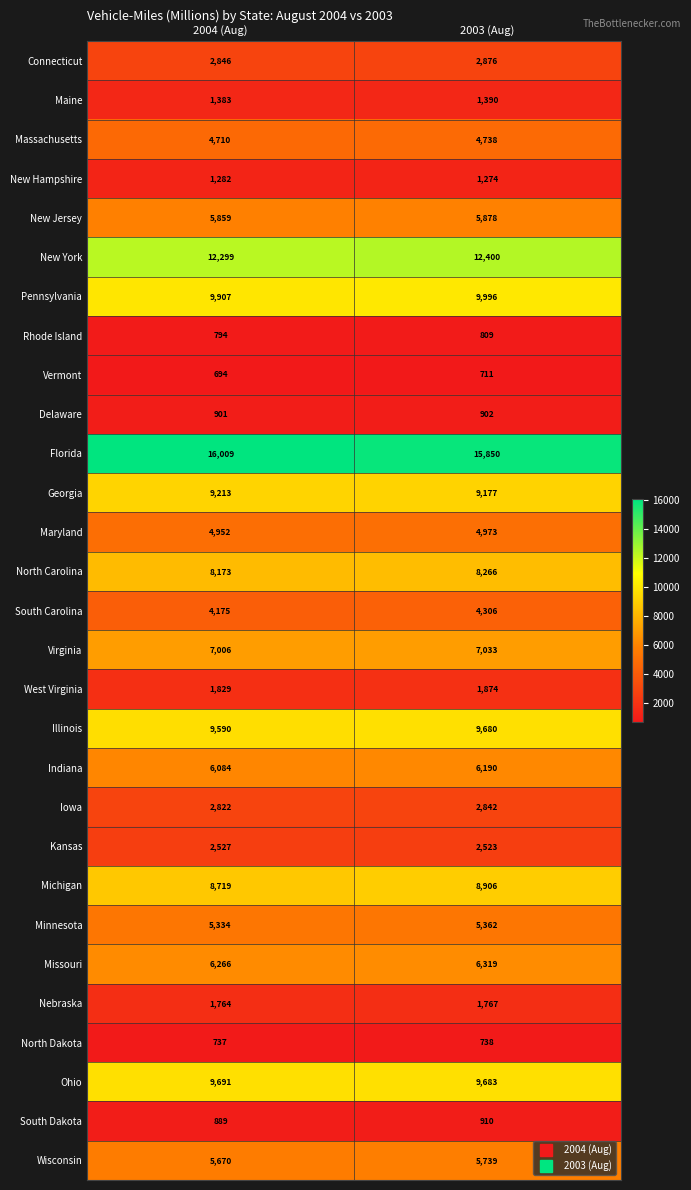

Rank the series at 2004 (Aug) from highest to lowest value.

Florida, New York, Pennsylvania, Ohio, Illinois, Georgia, Michigan, North Carolina, Virginia, Missouri, Indiana, New Jersey, Wisconsin, Minnesota, Maryland, Massachusetts, South Carolina, Connecticut, Iowa, Kansas, West Virginia, Nebraska, Maine, New Hampshire, Delaware, South Dakota, Rhode Island, North Dakota, Vermont